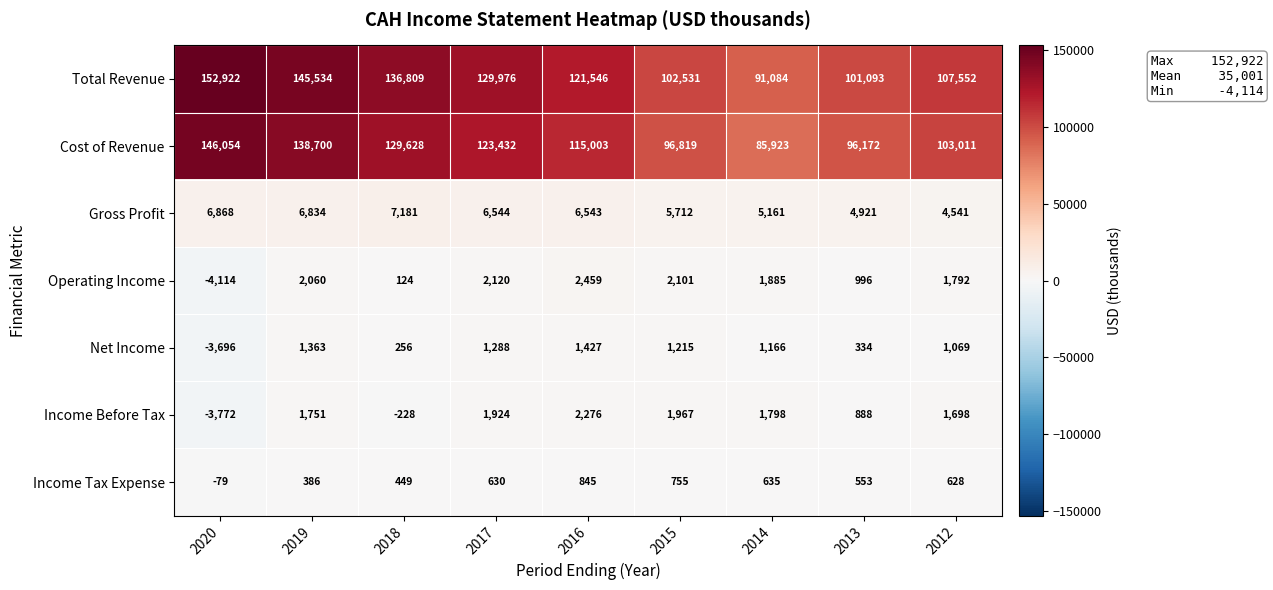

What is the sum of the Net Income values at 2020 and 2019?

-2333